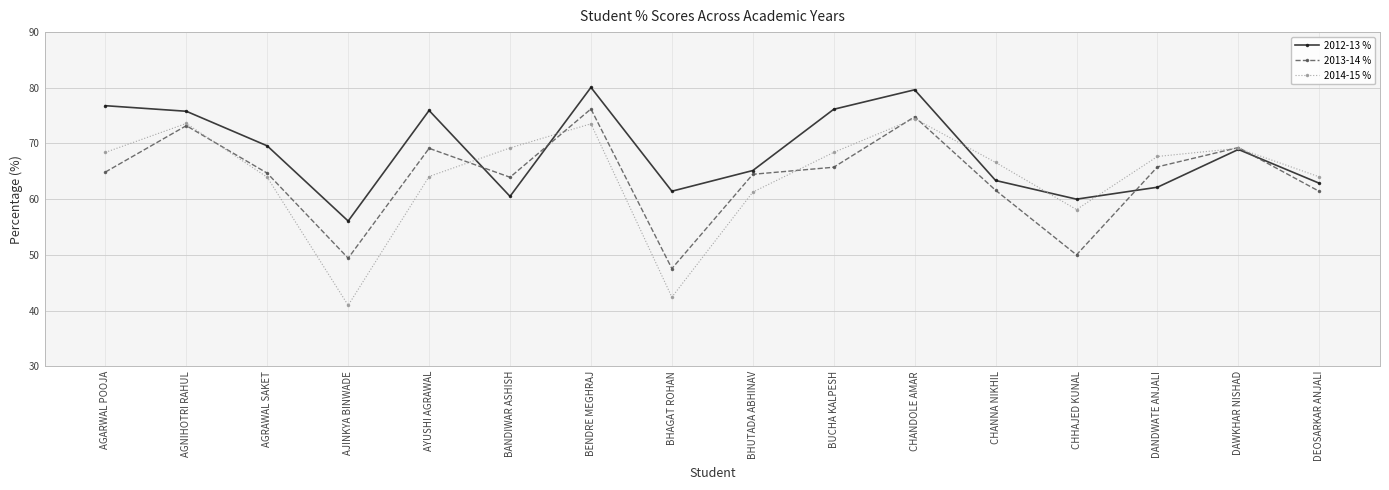

Is the value of 2012-13 % at BENDRE MEGHRAJ greater than the value of 2013-14 % at DEOSARKAR ANJALI?

Yes